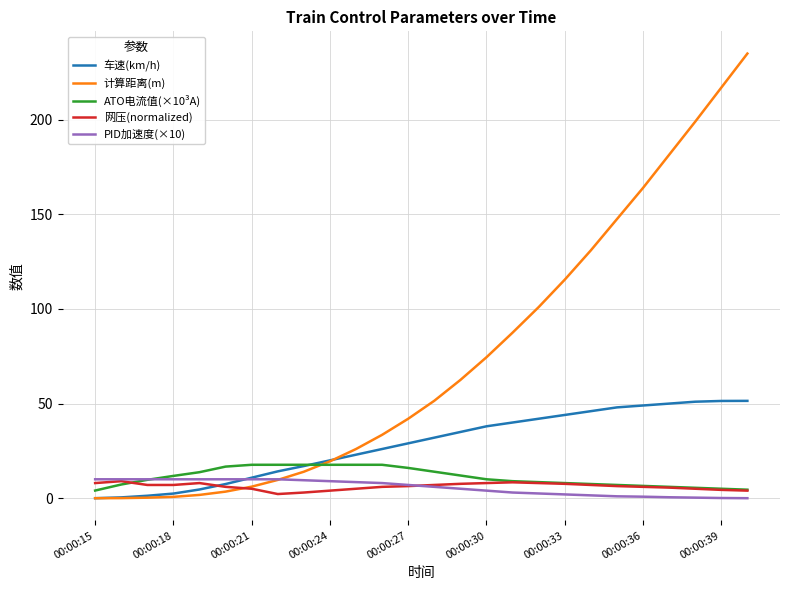

Does the chart have visible grid lines?

Yes